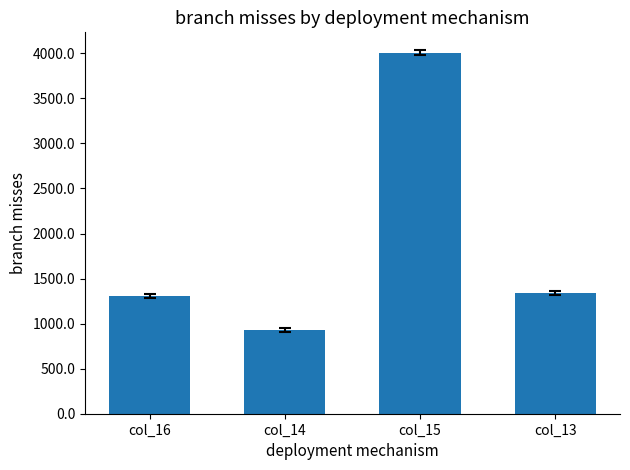

Between col_16 and col_14, which is larger?

col_16